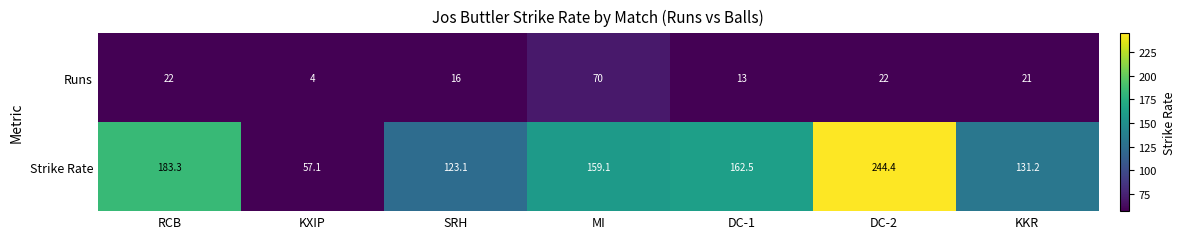

Where does the Runs series first go above 21?

RCB